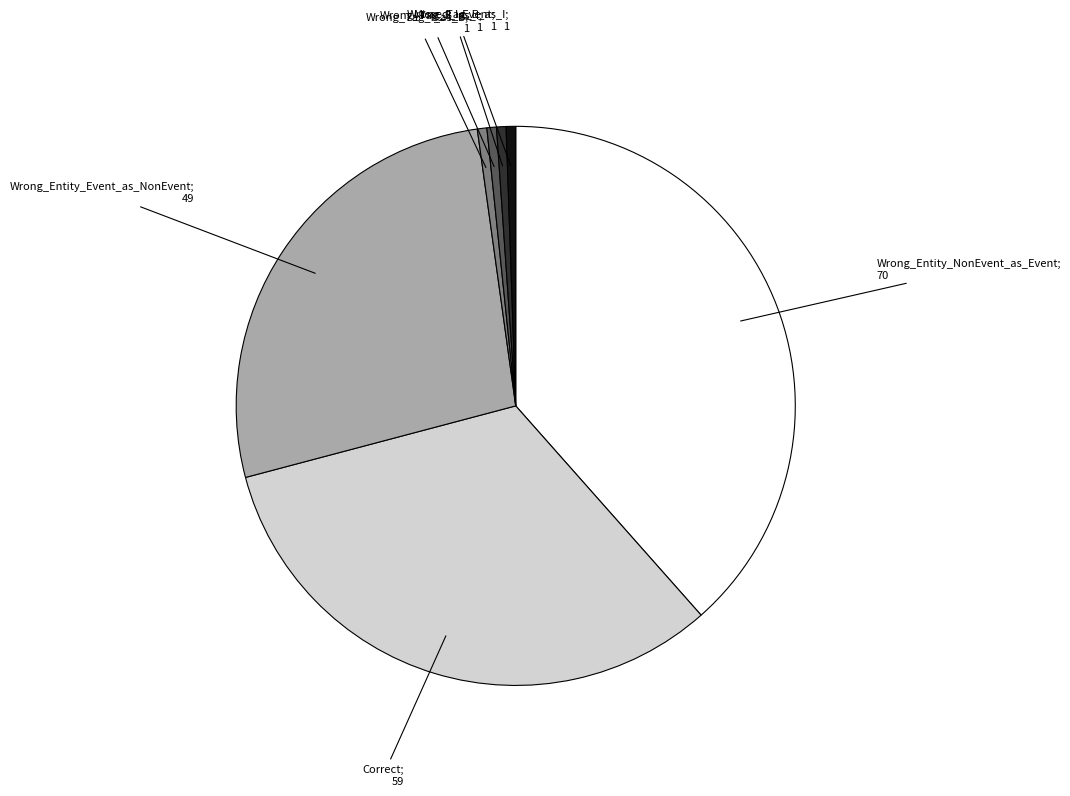

Is there a majority slice in this chart?

No